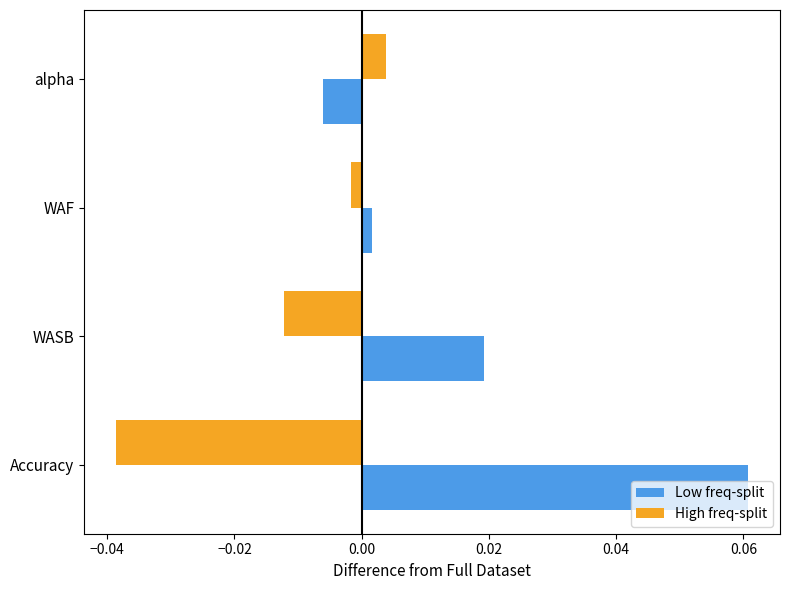

Rank the categories by High freq-split value from lowest to highest.

Accuracy, WASB, WAF, alpha